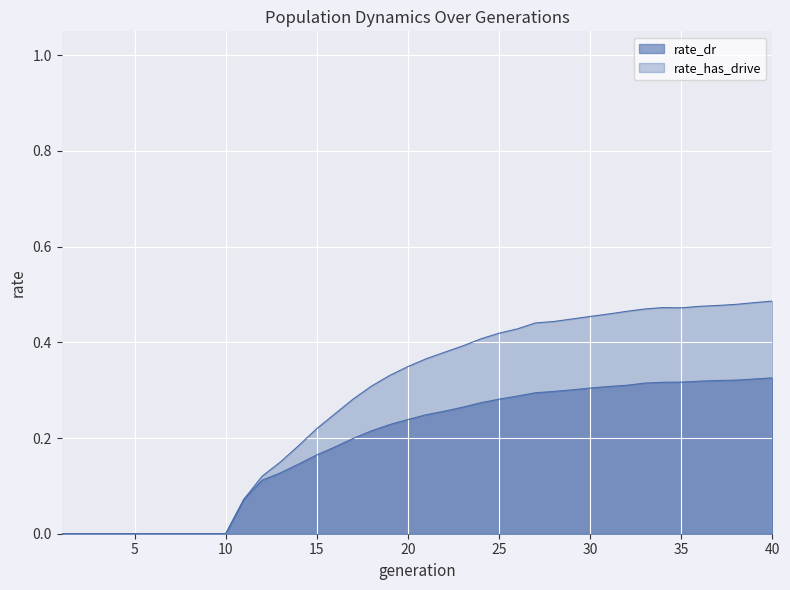

What is the value of the rate_dr point at the 21st from the left?

0.2